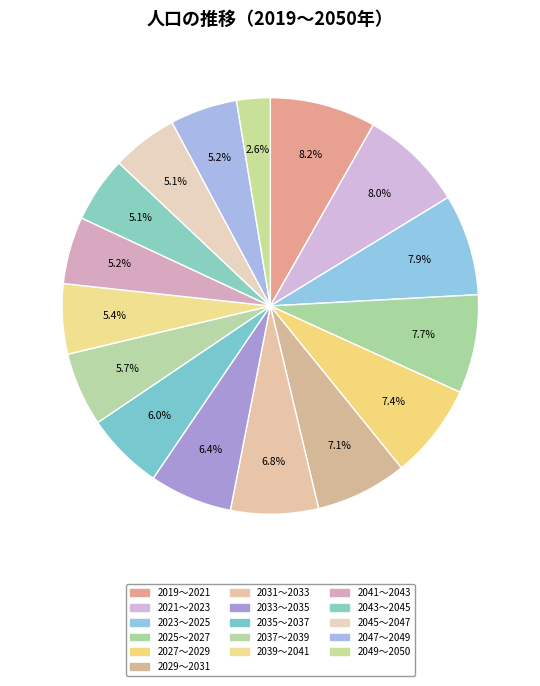

How many slices are in this pie chart?

16